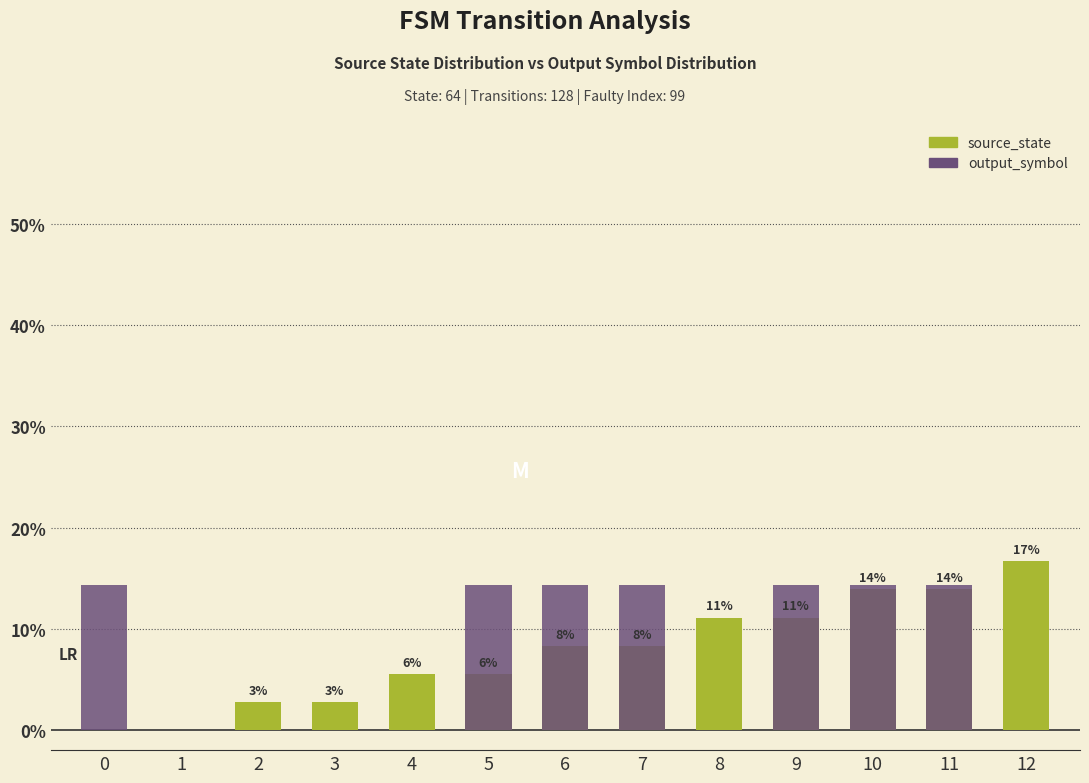

Reading left to right, extract all data points from this chart.

source_state: 0.0	0.0	2.8	2.8	5.6	5.6	8.3	8.3	11.1	11.1	13.9	13.9	16.7
output_symbol: 14.3	0.0	0.0	0.0	0.0	14.3	14.3	14.3	0.0	14.3	14.3	14.3	0.0